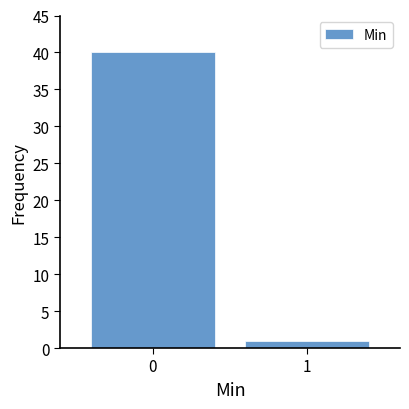

Reading right to left, list all the values displayed in this chart.

1	40